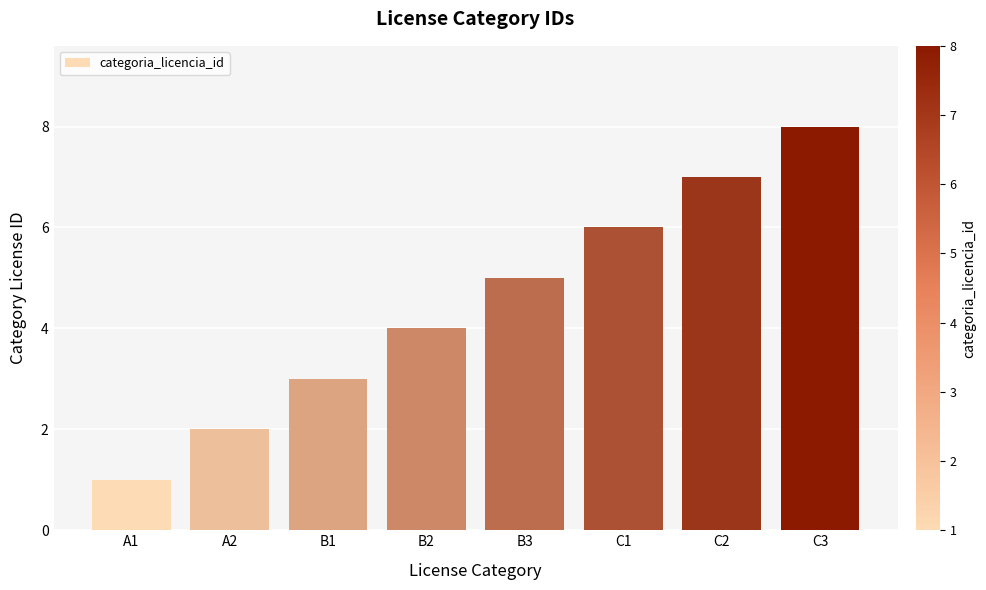

Which category has the lowest value across all series?

A1